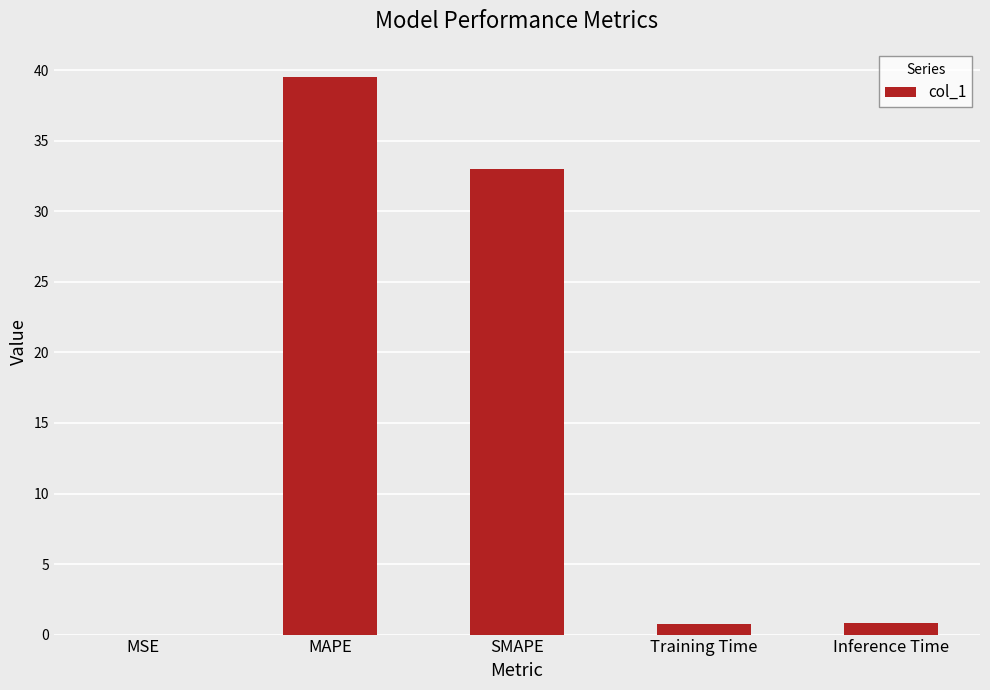

Between Training Time and SMAPE, which is larger?

SMAPE